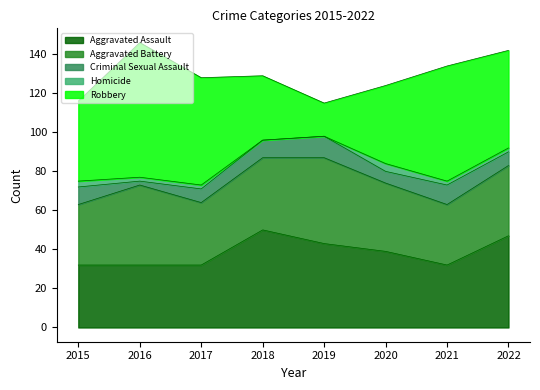

How many data points in Robbery are above 50?

3